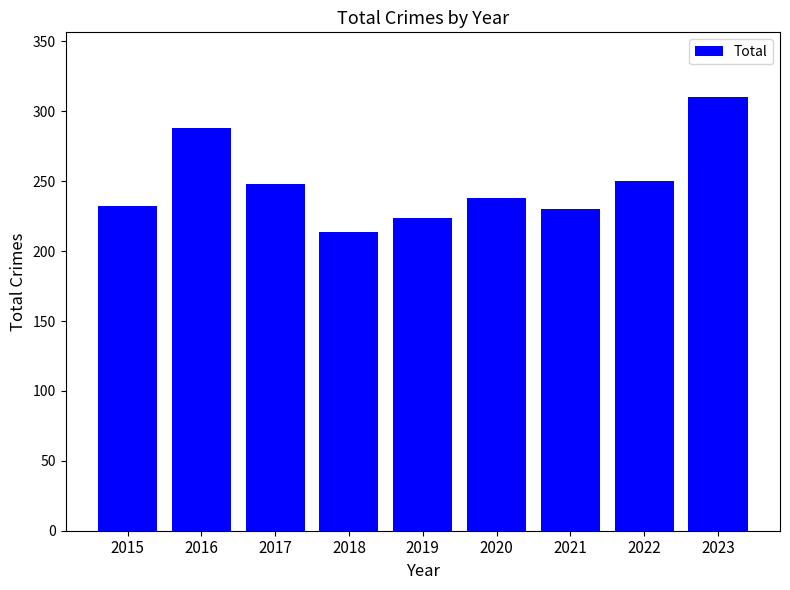

Reading right to left, what are all the values shown in this chart?

310	250	230	238	224	214	248	288	232